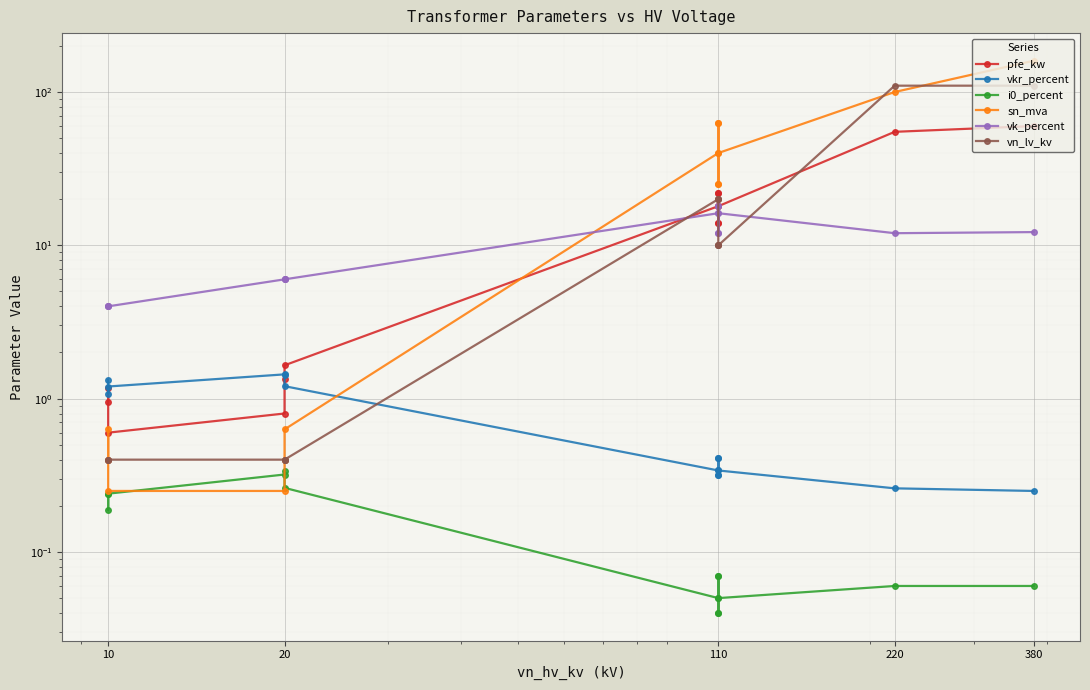

What is the difference between the second highest and minimum values in the sn_mva series?

99.8